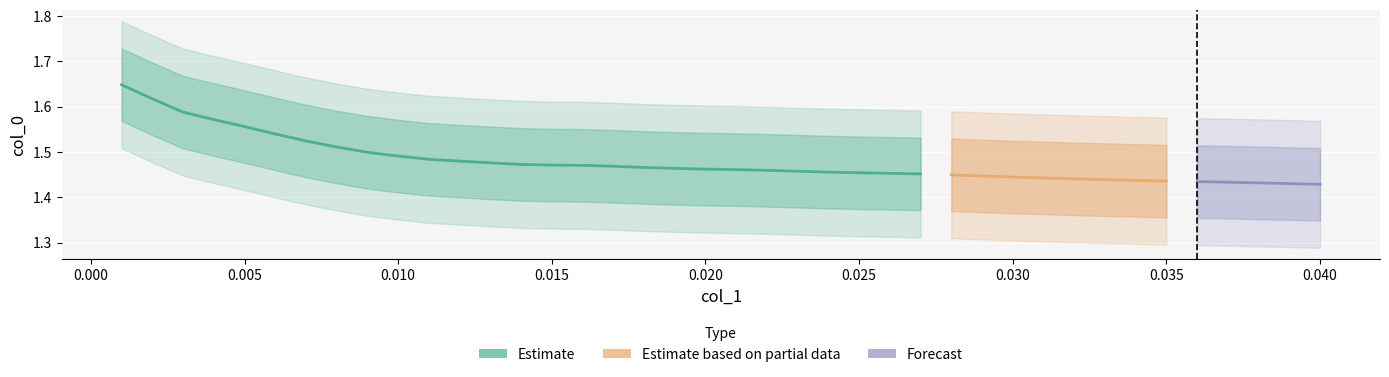

The value of col_1 at 12 is 0.0. True or false?

True